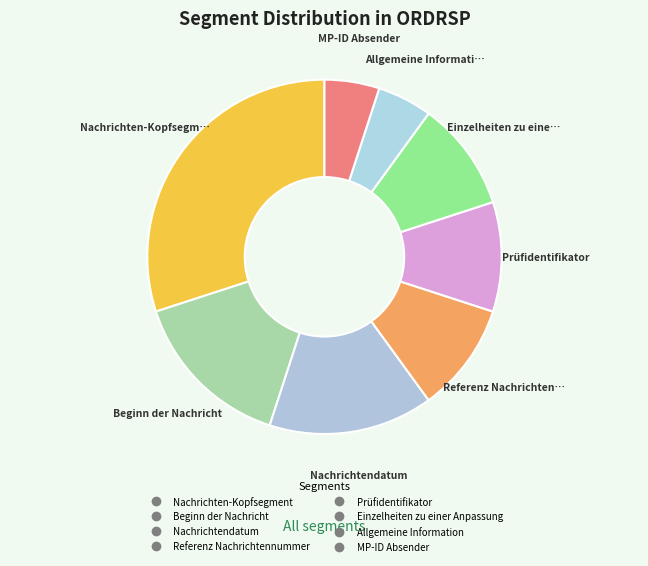

Which has a higher value, Beginn der Nachricht or Nachrichtendatum?

Beginn der Nachricht